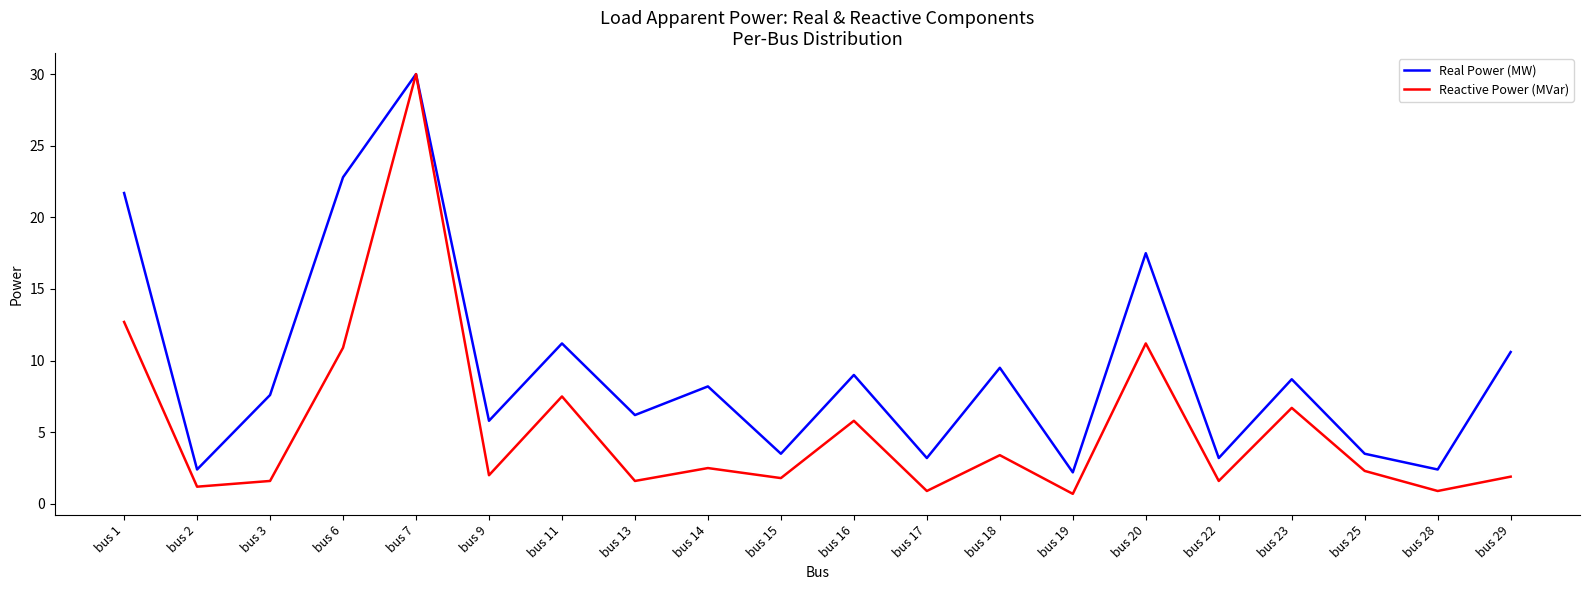

What are all the series names shown in the legend?

Real Power (MW), Reactive Power (MVar)